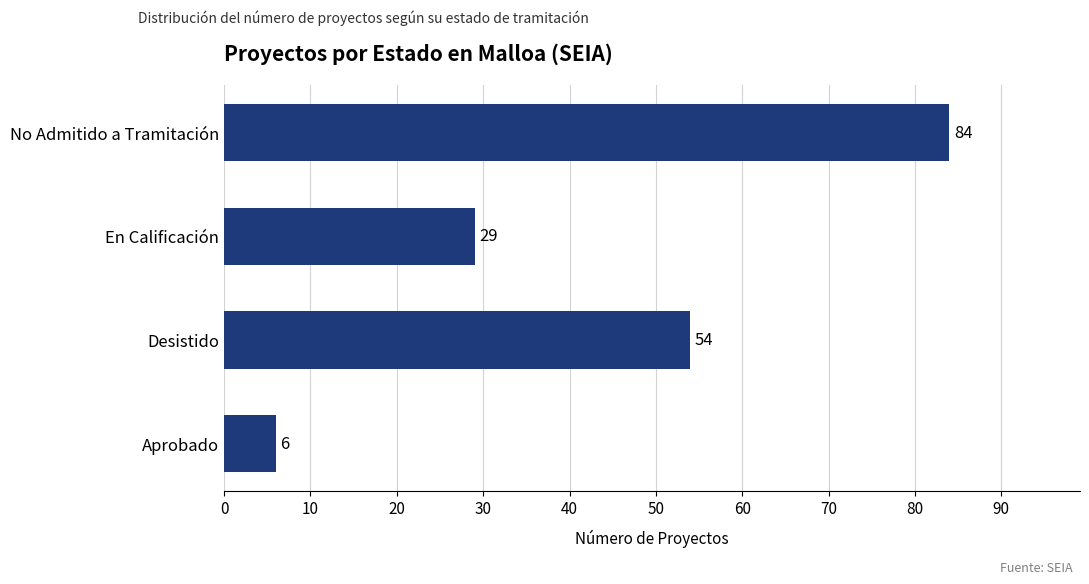

Are the bars horizontal?

Yes